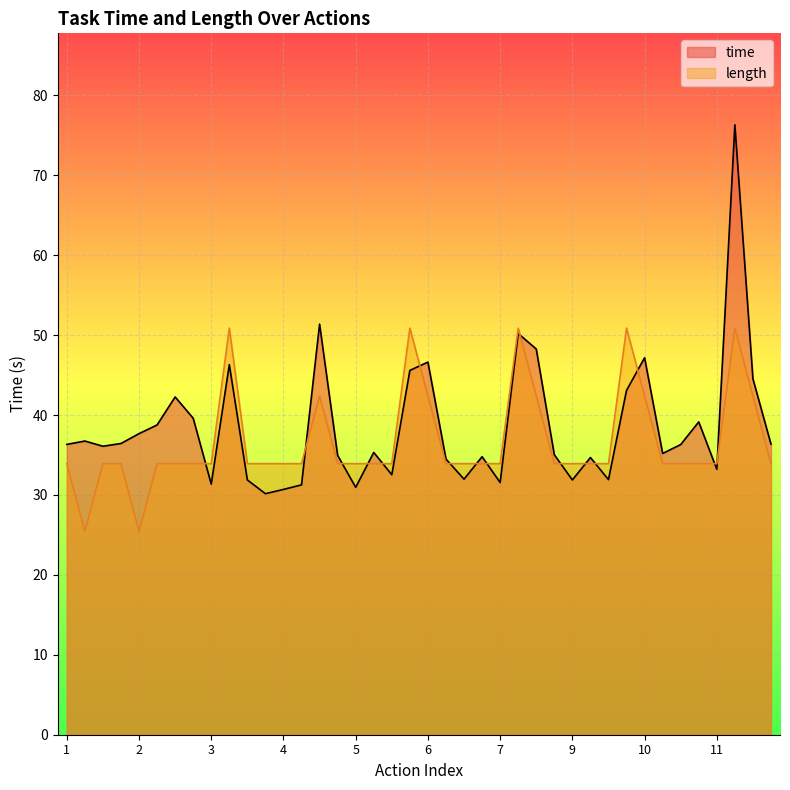

After their last crossing, which series has the higher values: time or length?

time